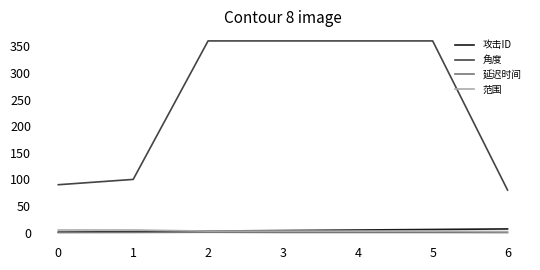

True or false: 延迟时间 and 角度 intersect in this chart.

False